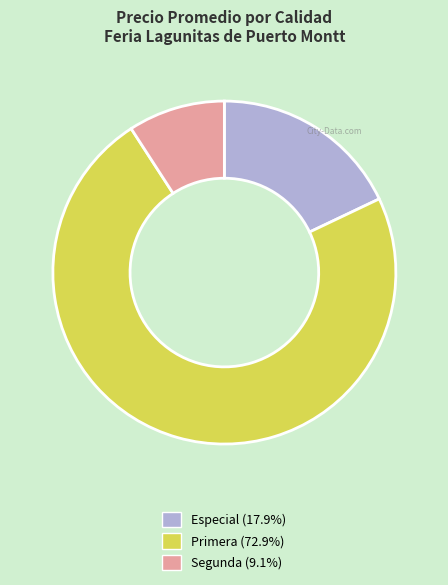

Rank the categories by value from lowest to highest.

Segunda, Especial, Primera